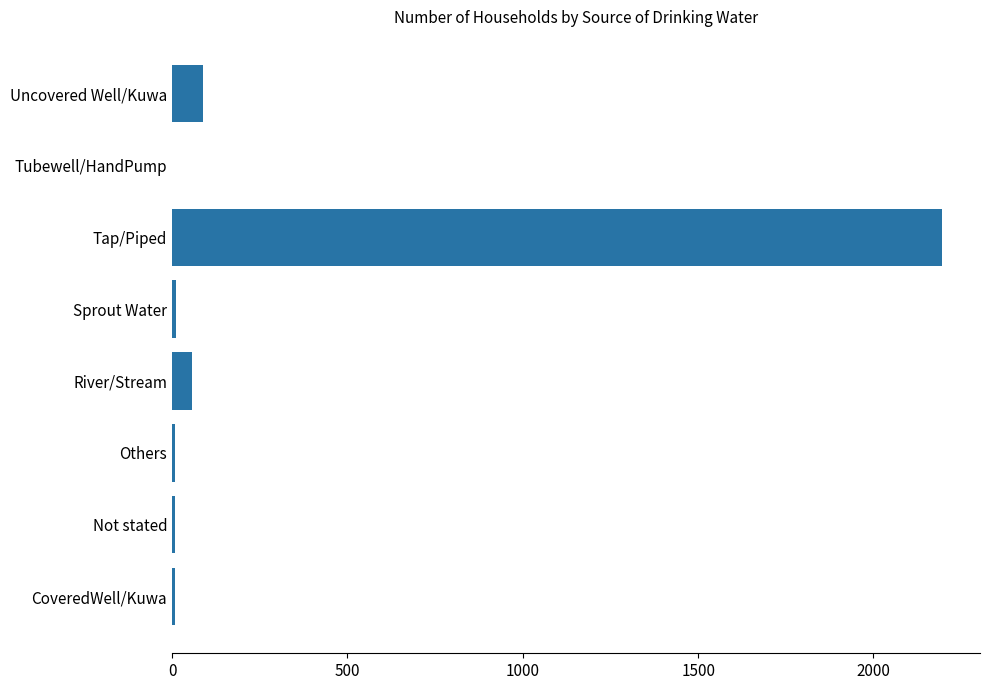

At which label is the value closest to 1097?

Uncovered Well/Kuwa